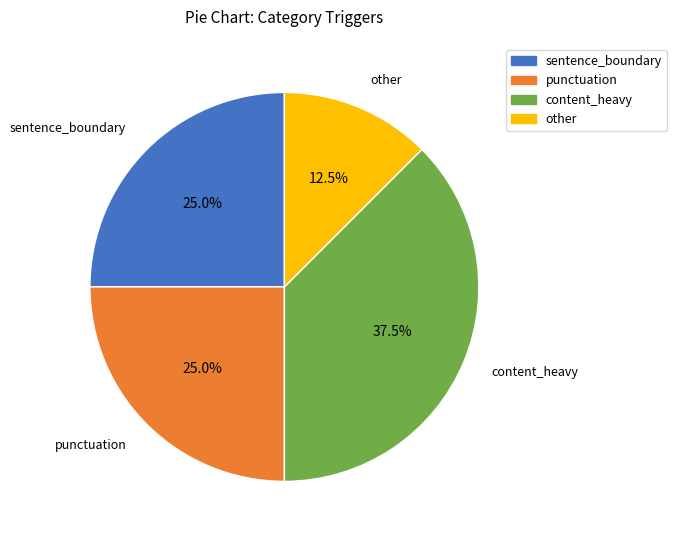

Between content_heavy and other, which is larger?

content_heavy